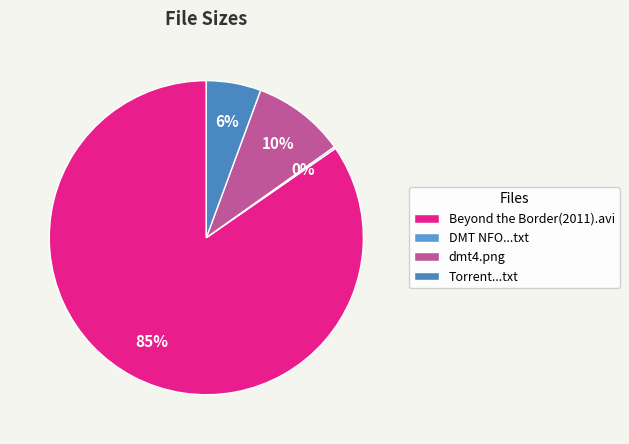

What is the largest slice in the pie chart?

Beyond the Border(2011).avi